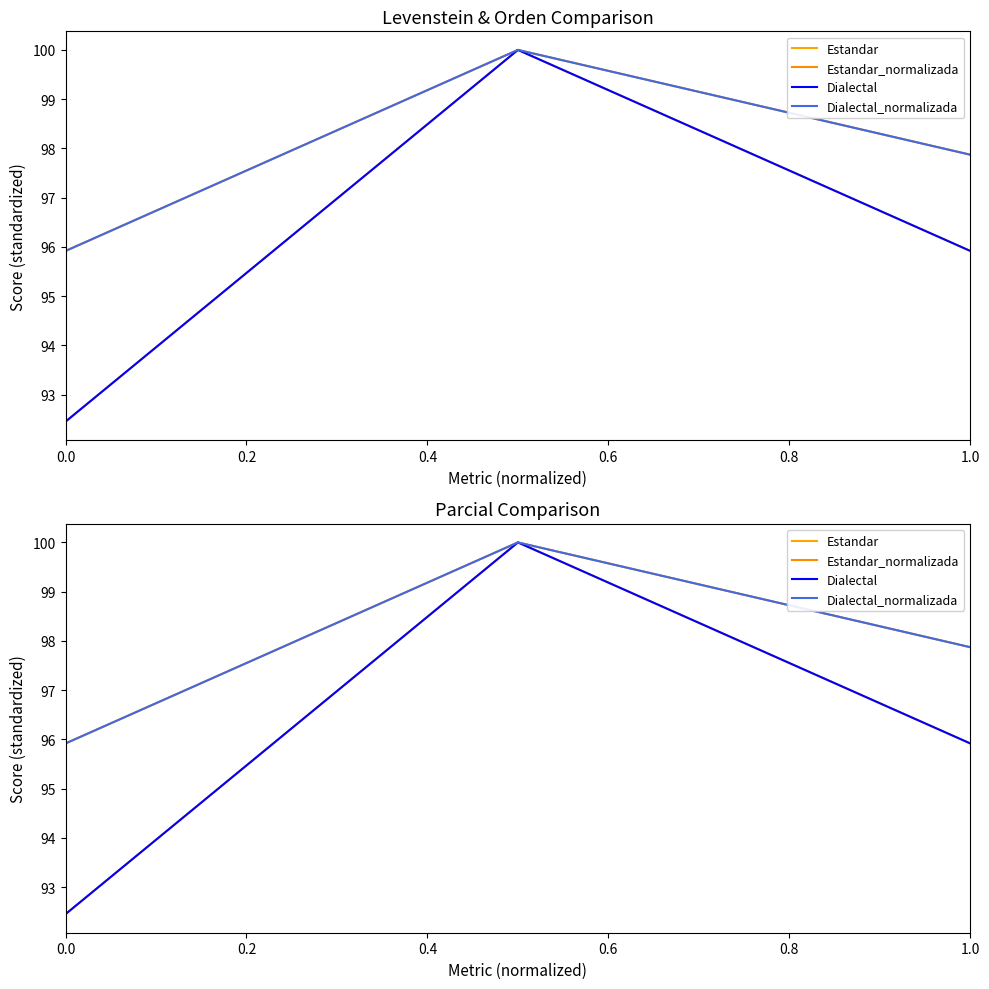

How many values in the Dialectal series exceed 95?

2